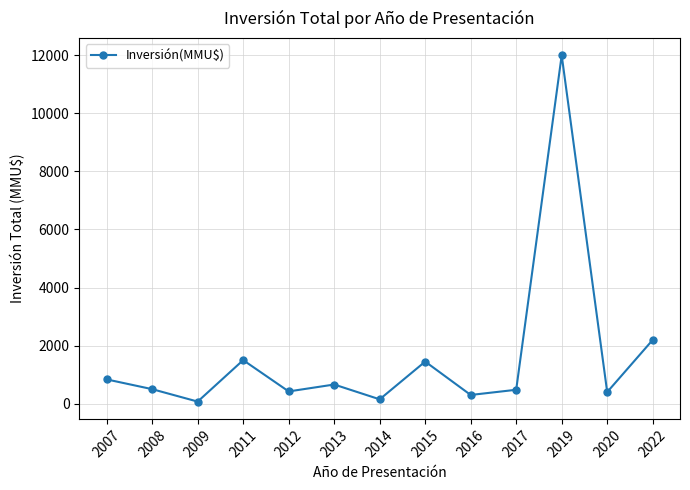

True or false: the data has more than 0 interior local peaks.

True